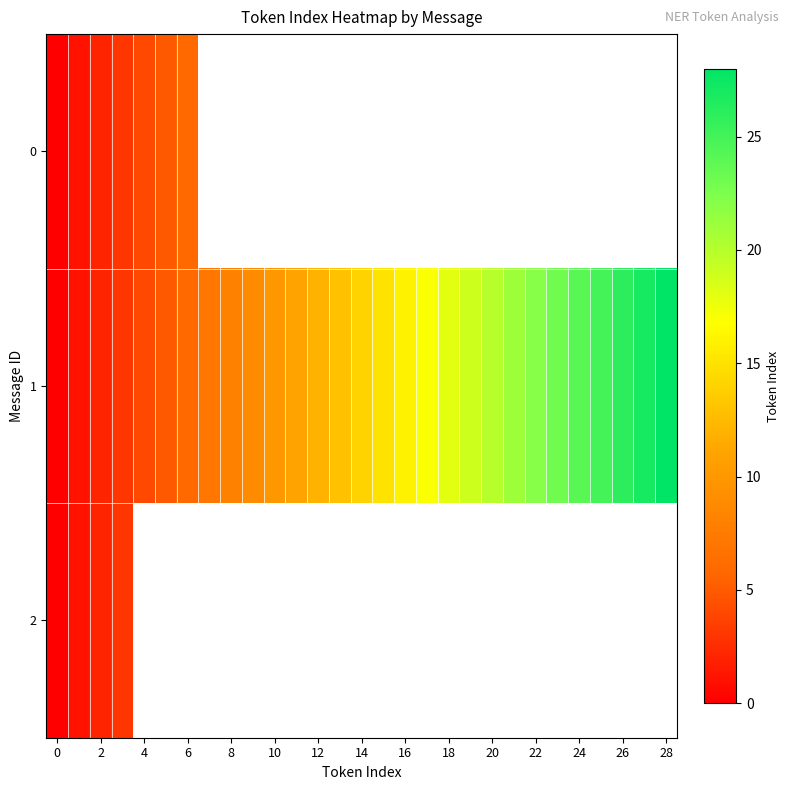

How many values in 0 are above zero?

6